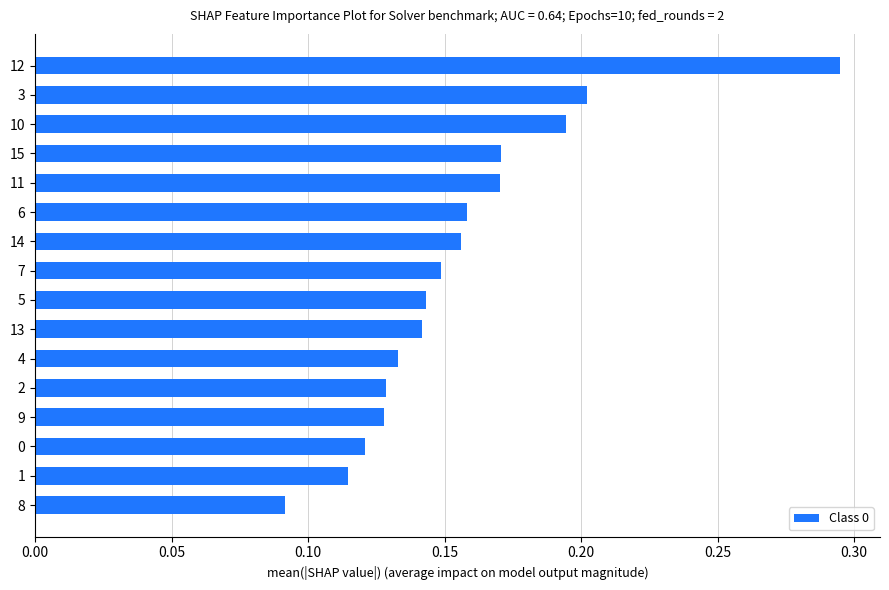

True or false: the data shows 0.0 at 8.

False